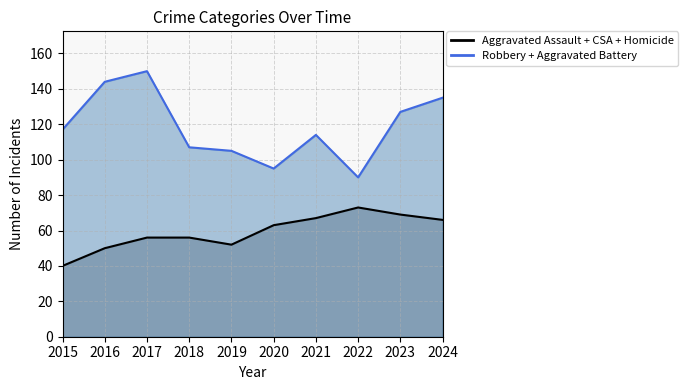

At which label does Aggravated Assault + CSA + Homicide (line) reach its minimum?

2015